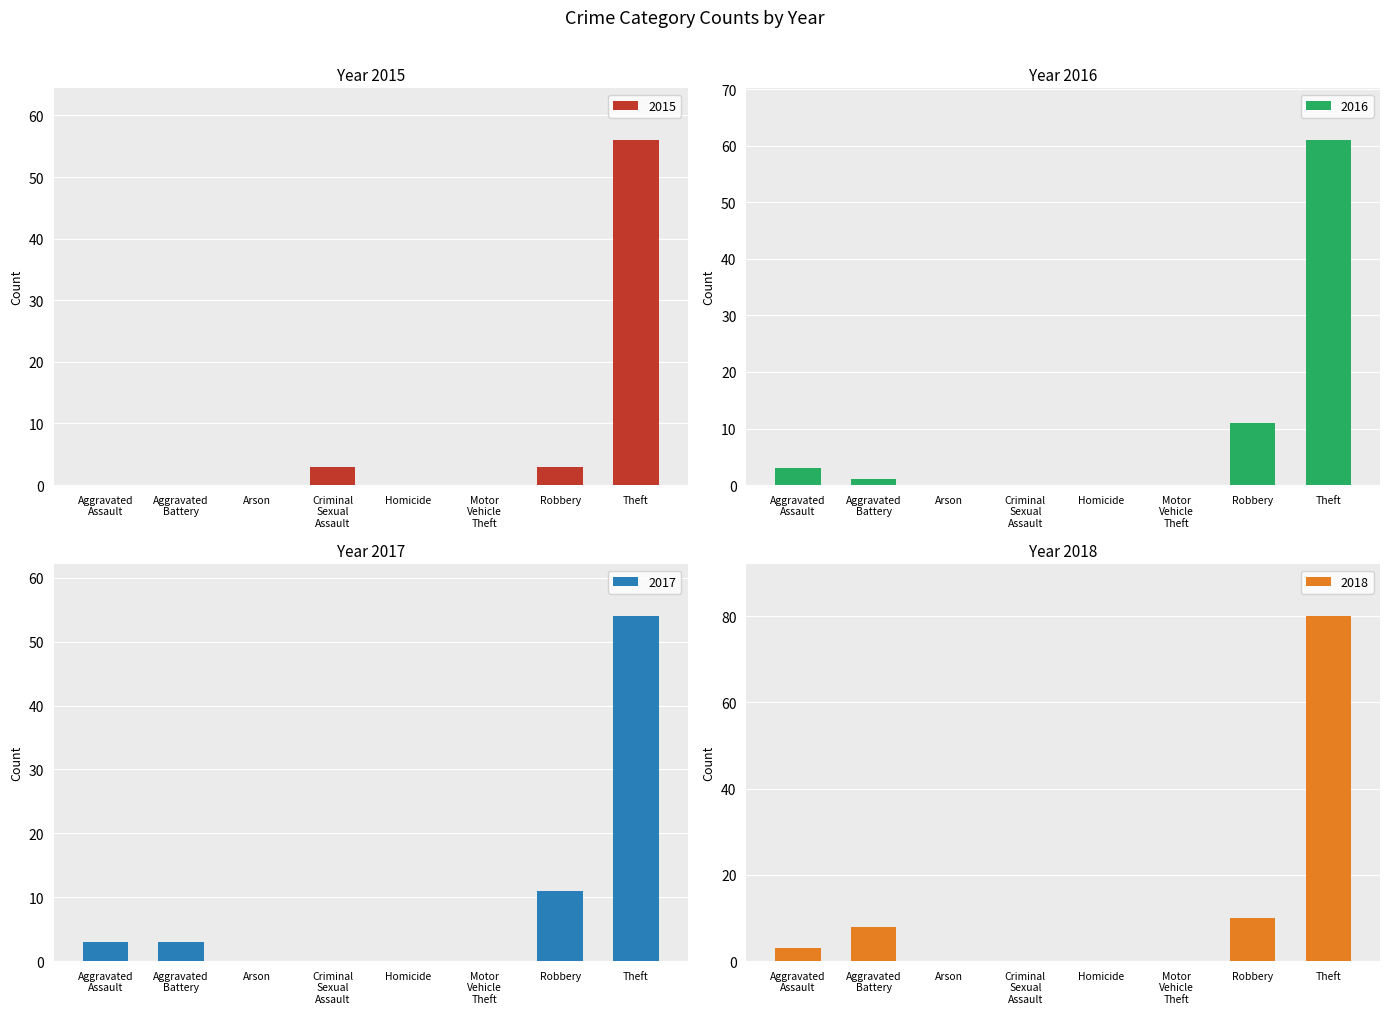

At which label does 2015 reach its peak?

Theft